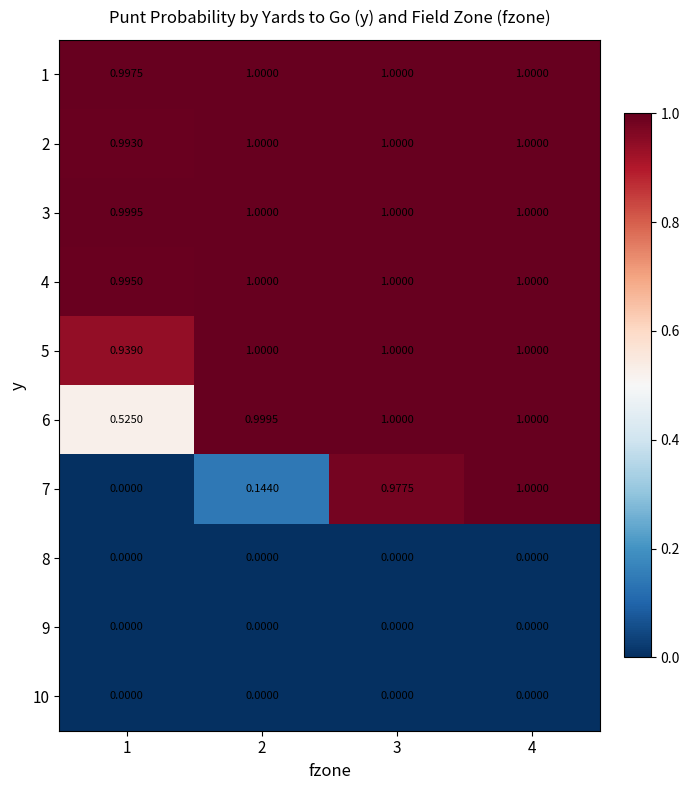

How many values in the 3 series are below 1?

1